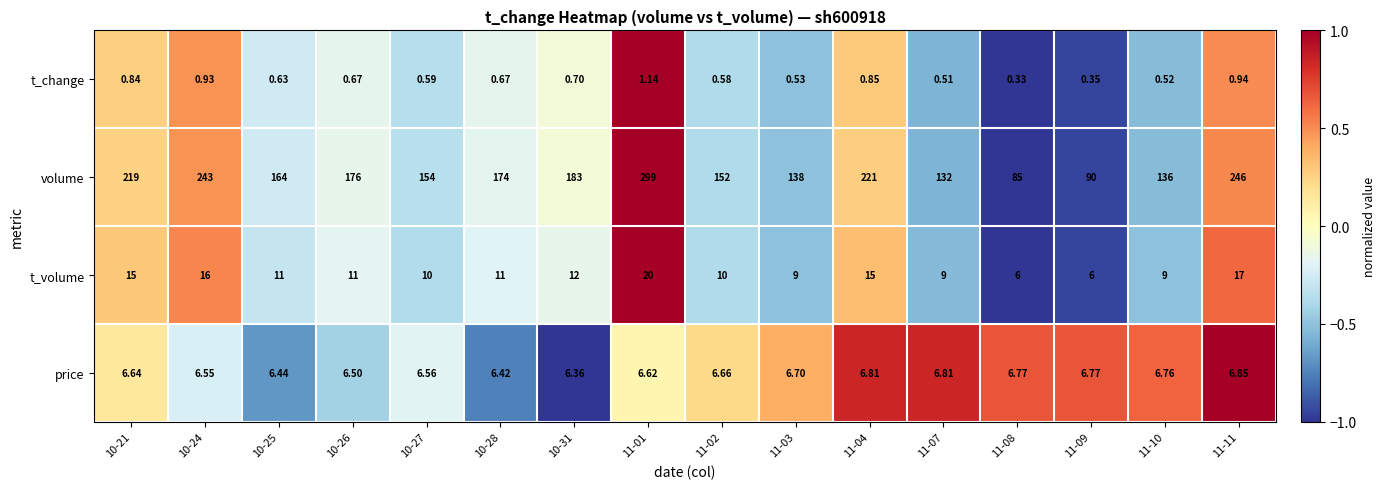

How many categories are shown in the chart?

16